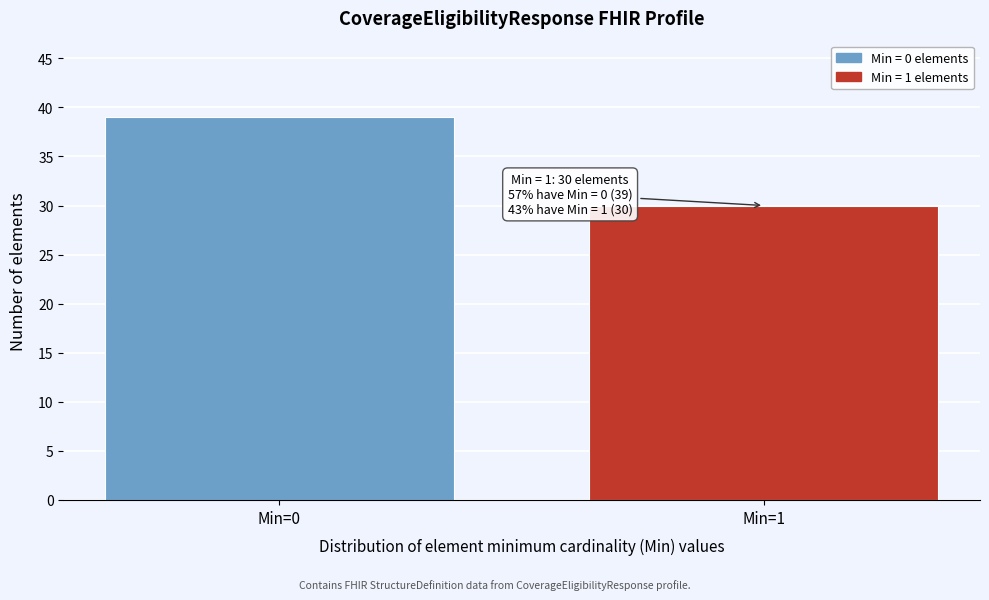

Reading left to right, what are all the values shown in this chart?

Min=0=39	Min=1=30